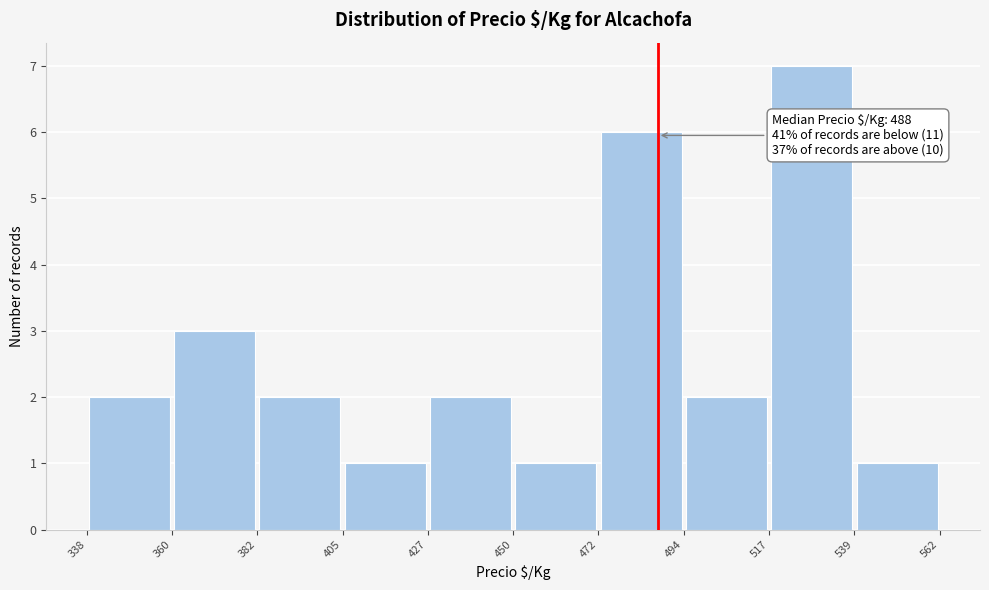

Over which range of the x-axis is the bar tallest?

517 to 539